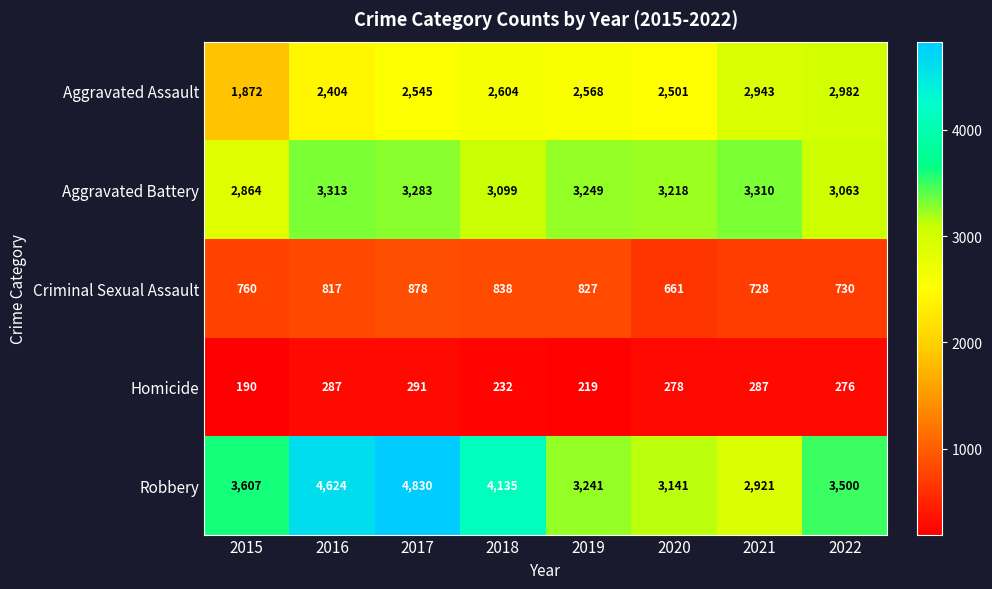

What is the total value across all series at 2017?

11827